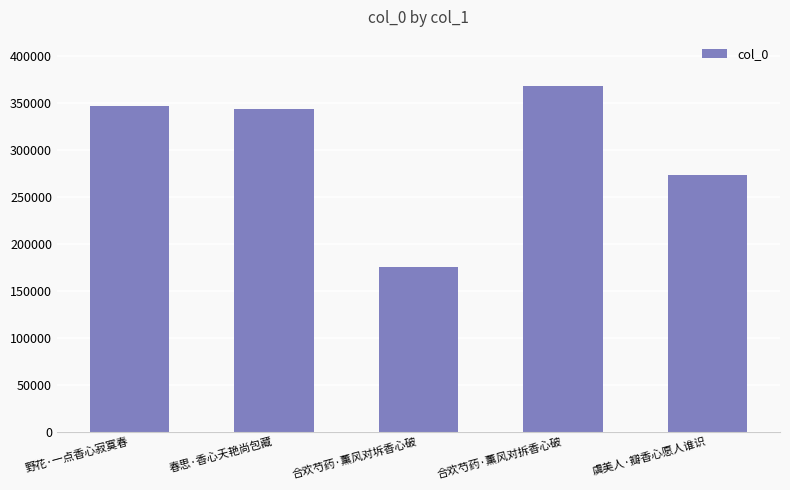

Is it true that the value at 合欢芍药·薰风对坼香心破 is 282723?

False